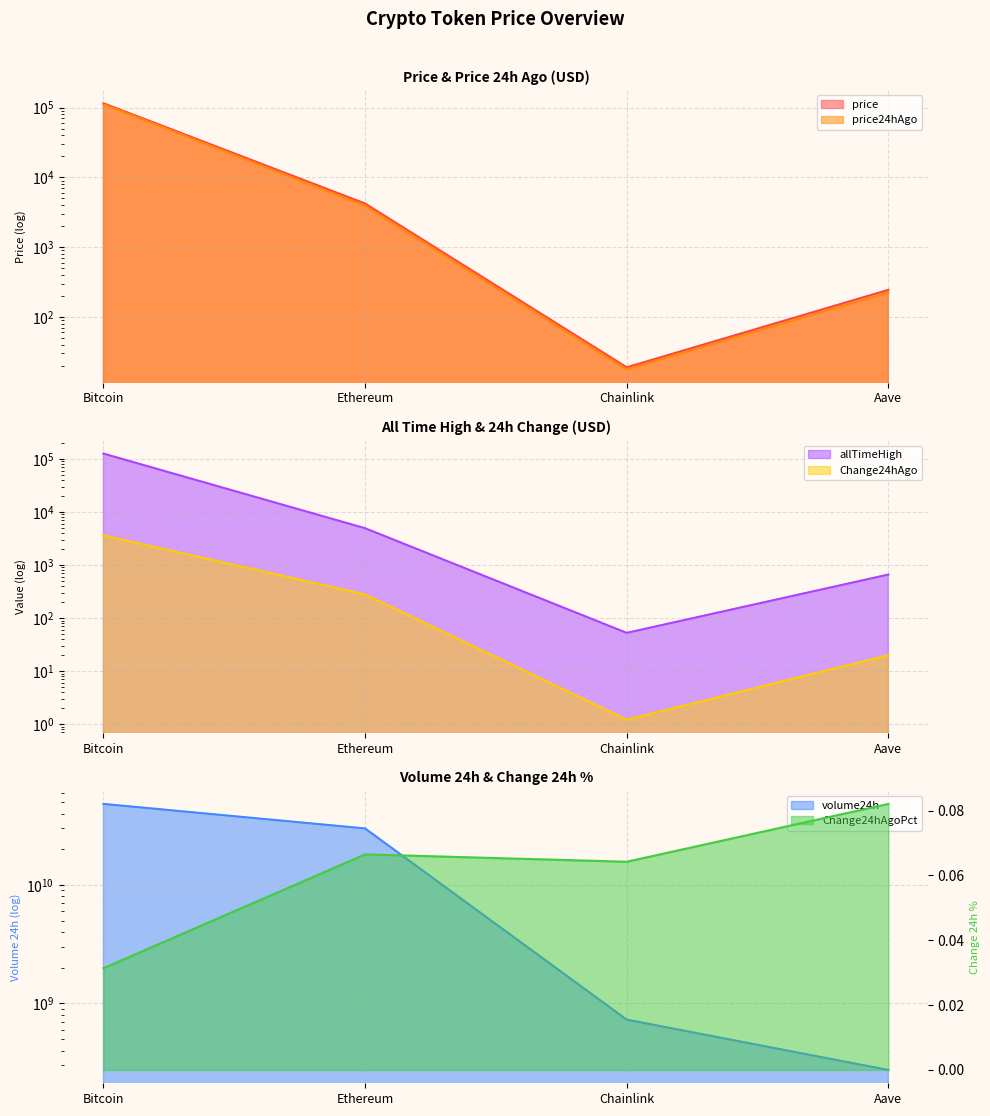

At which category is the sum across all series the highest?

Bitcoin